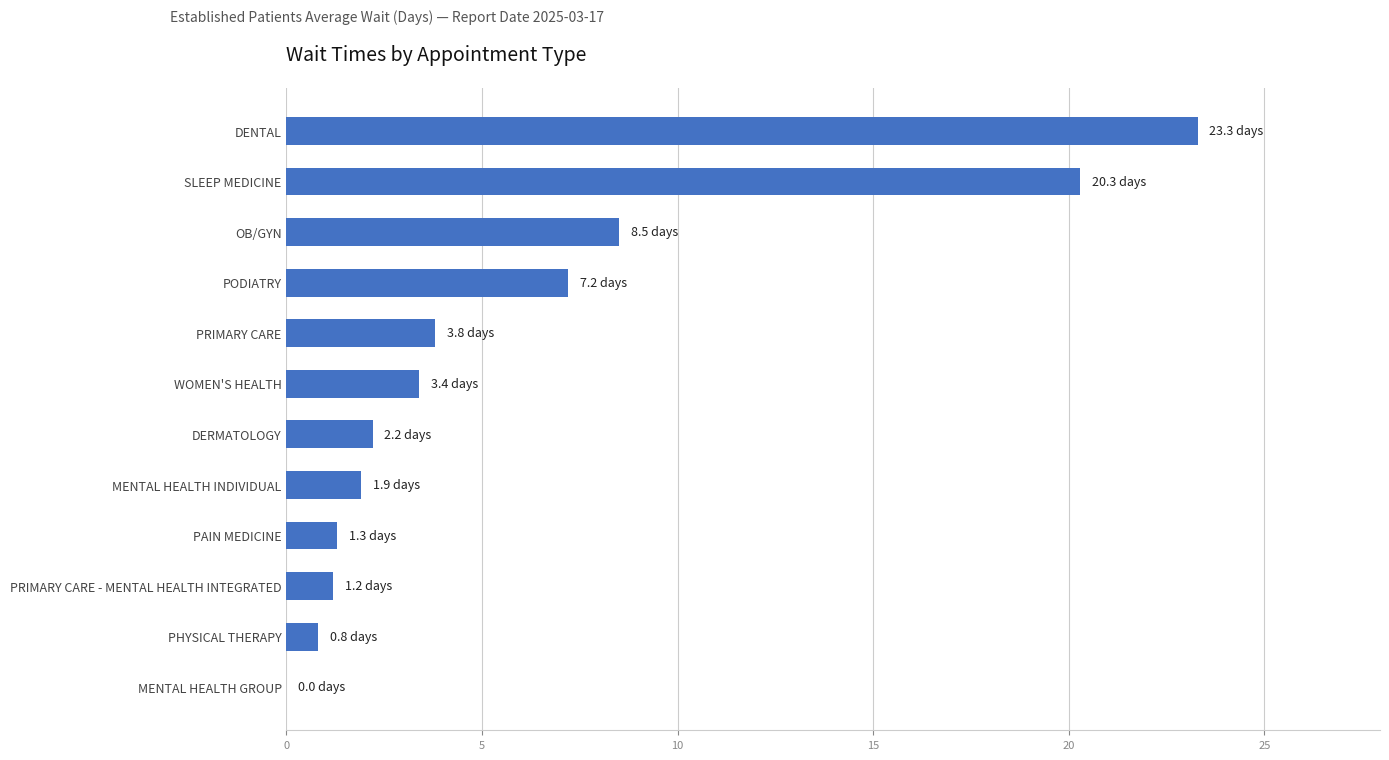

Between SLEEP MEDICINE and PRIMARY CARE - MENTAL HEALTH INTEGRATED, which is larger?

SLEEP MEDICINE